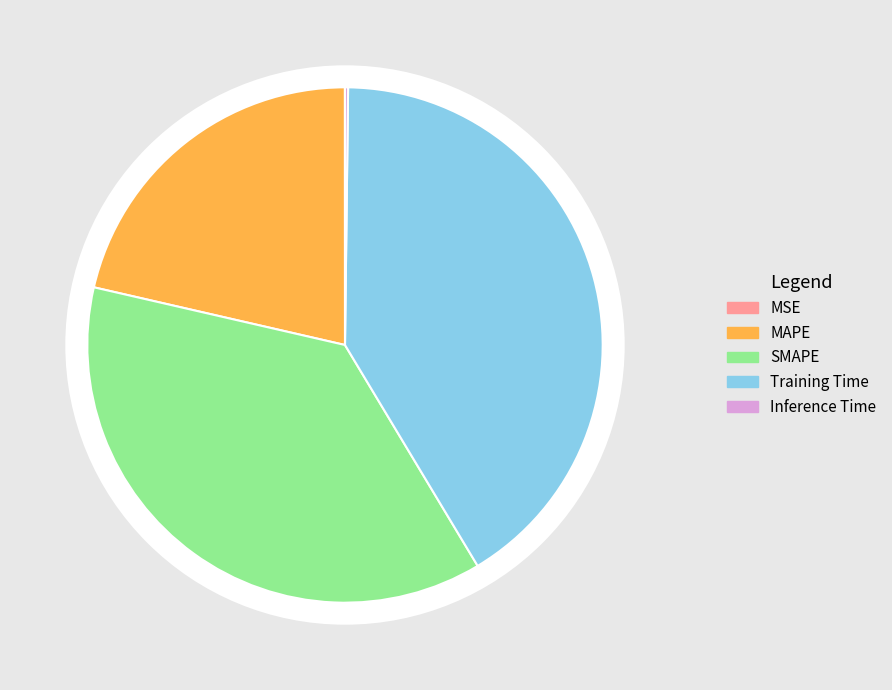

What is the total percentage of Training Time and SMAPE?

78.4%